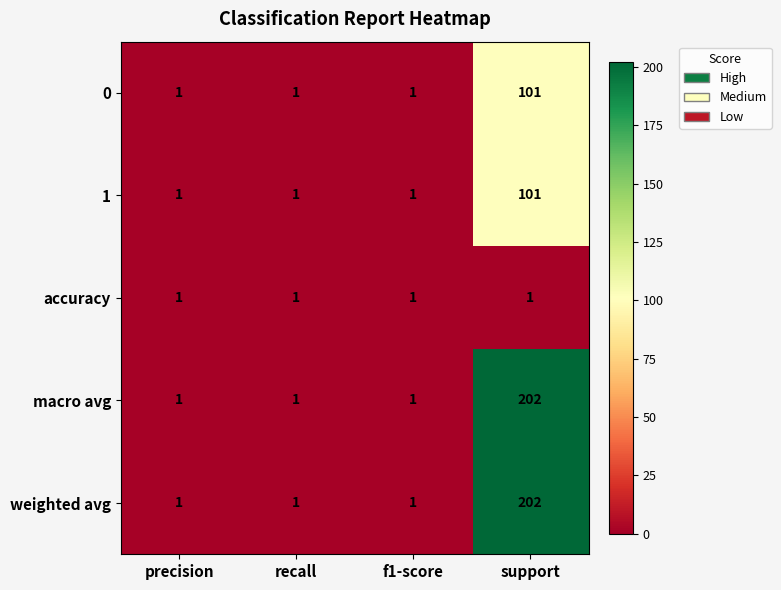

Is it true that 1 equals 101 at support?

True